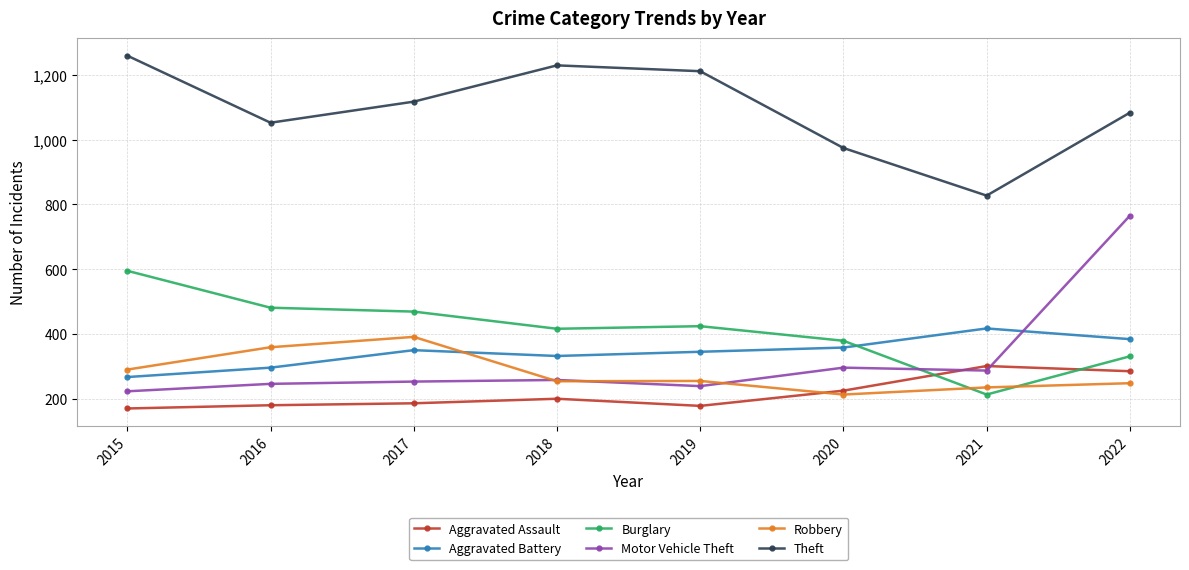

Where is Robbery nearest to the value 302?

2015